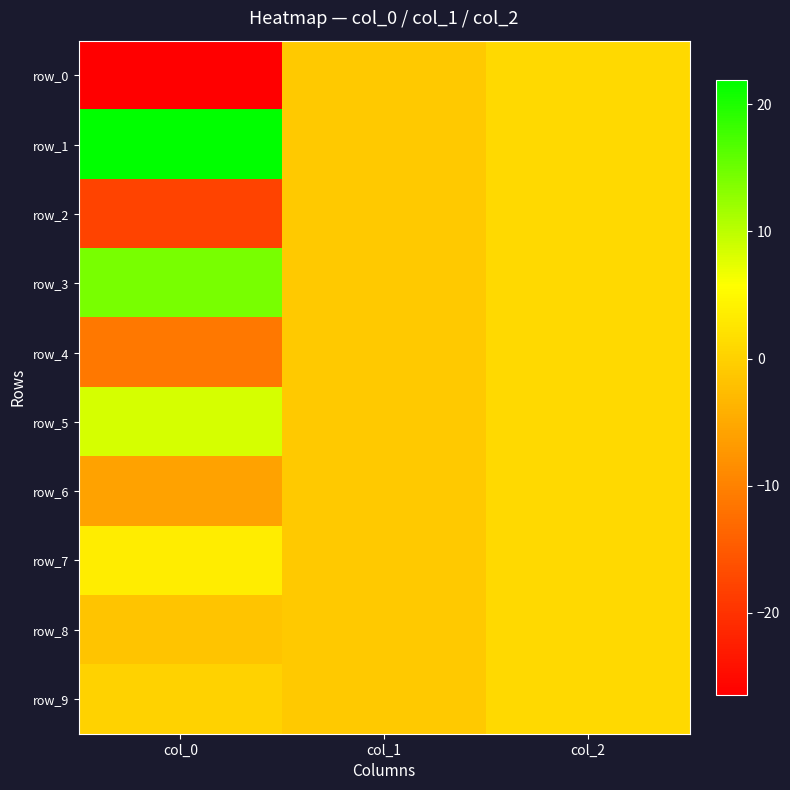

Between col_1 and col_2, which series saw the biggest shift?

row_0